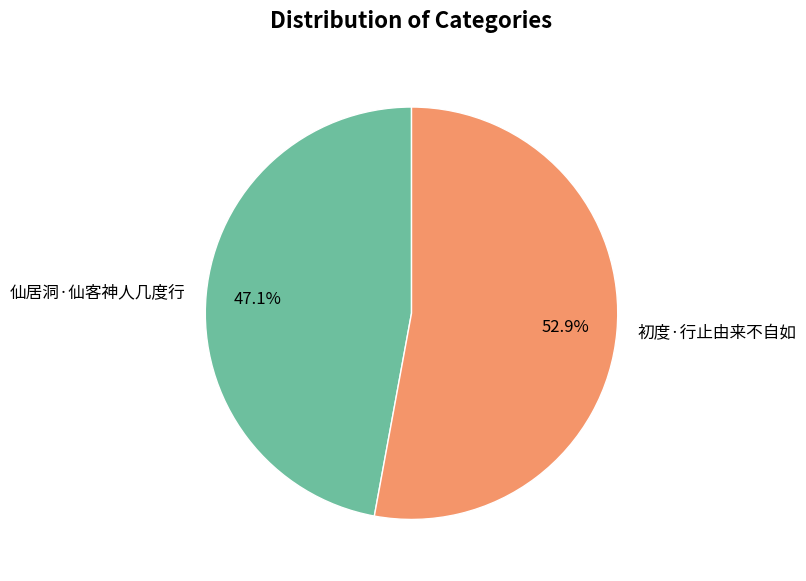

To the nearest percent, what portion does 仙居洞·仙客神人几度行 represent?

47%